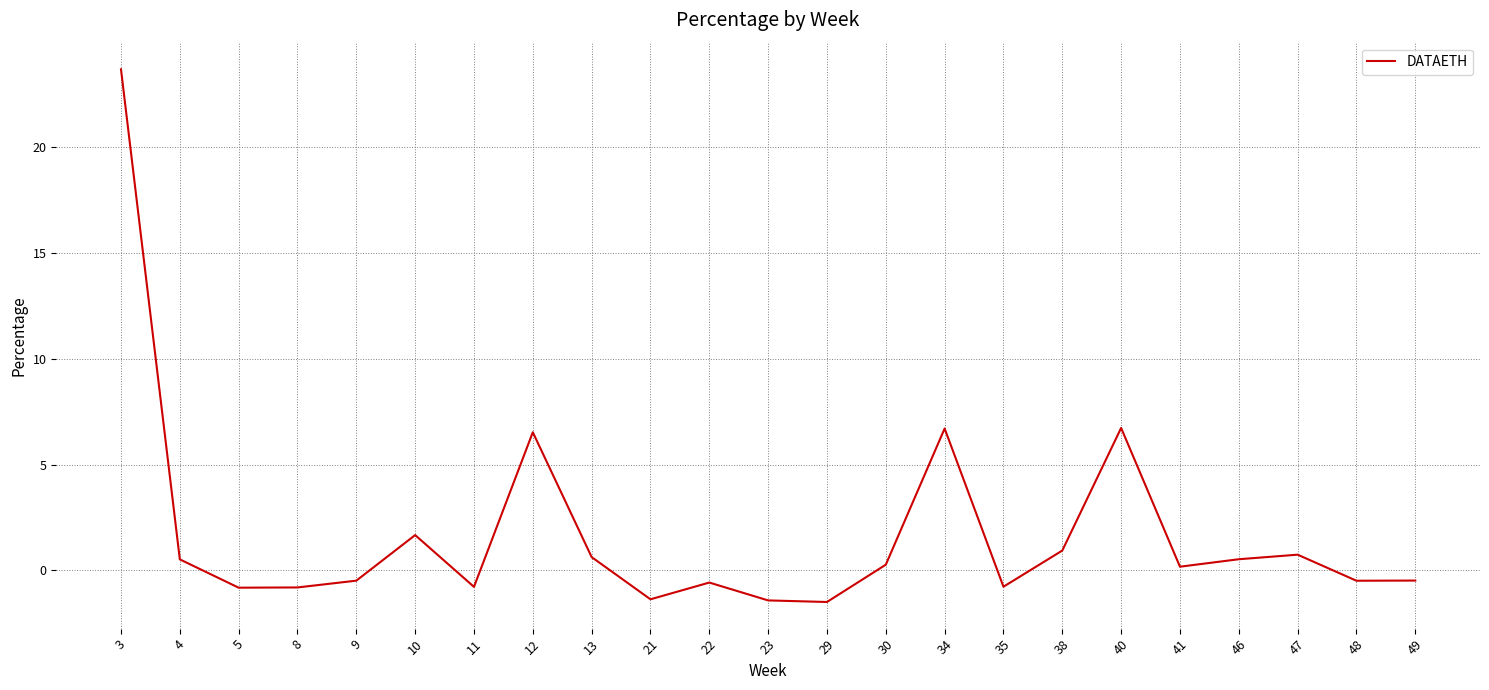

The chart shows a value of -0.6 at 22. True or false?

True